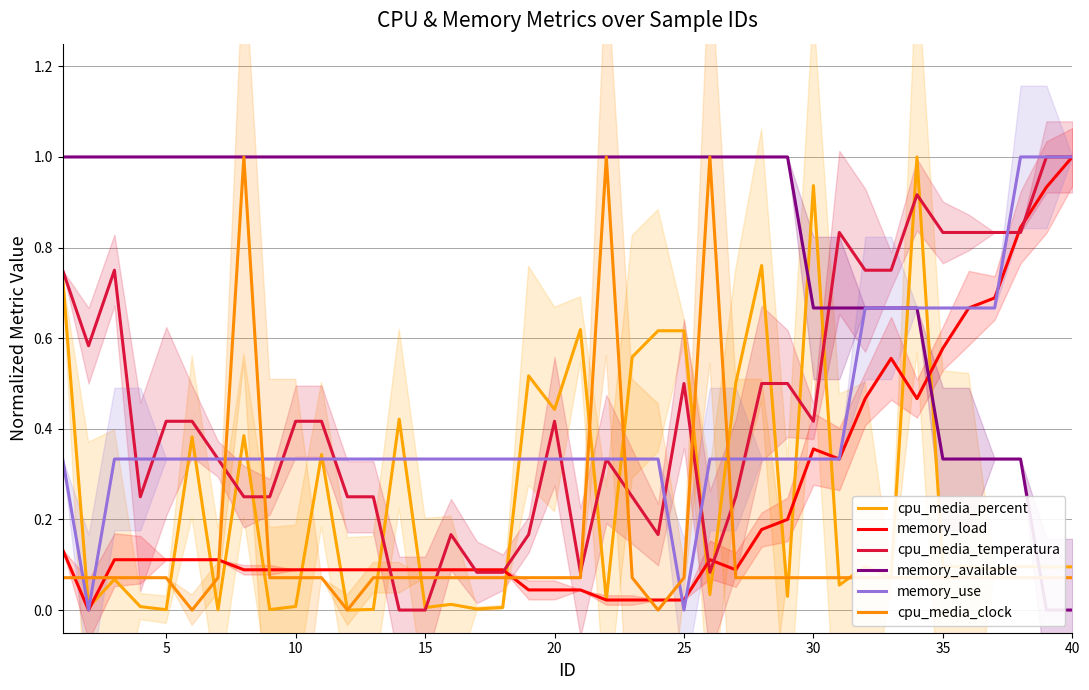

True or false: cpu_media_clock has a value of 0.1 at 40.

False